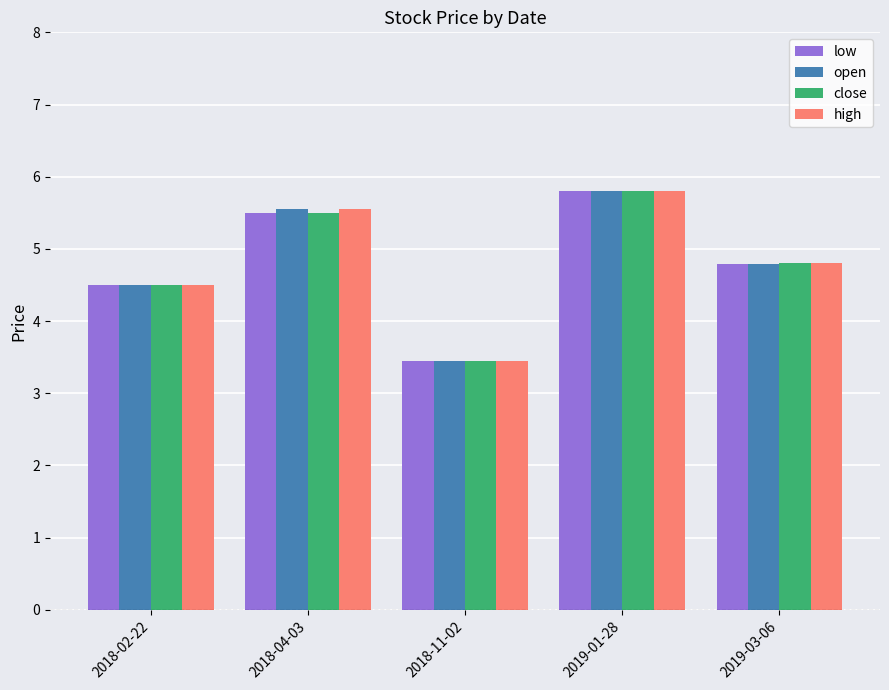

What is the sum of the close values at 2018-02-22 and 2018-11-02?

8.0